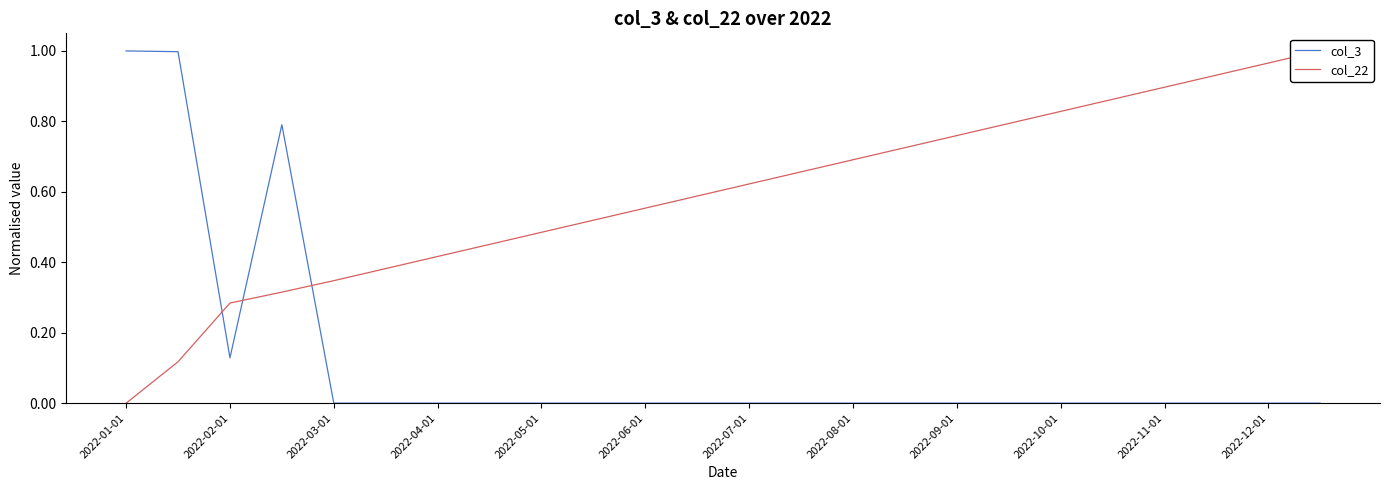

What is the difference between the maximum and minimum values in the col_3 series?

1.0